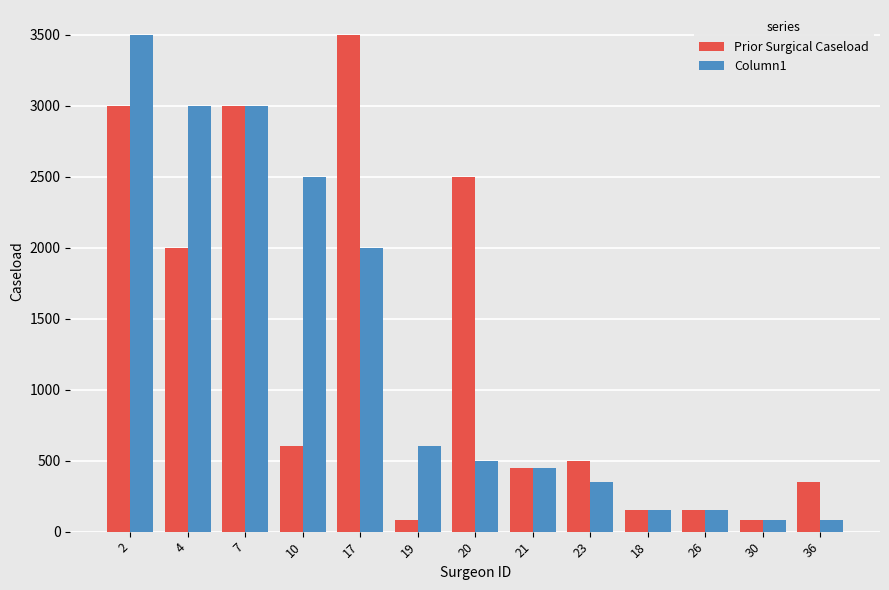

At which label does Prior Surgical Caseload first exceed 500?

2